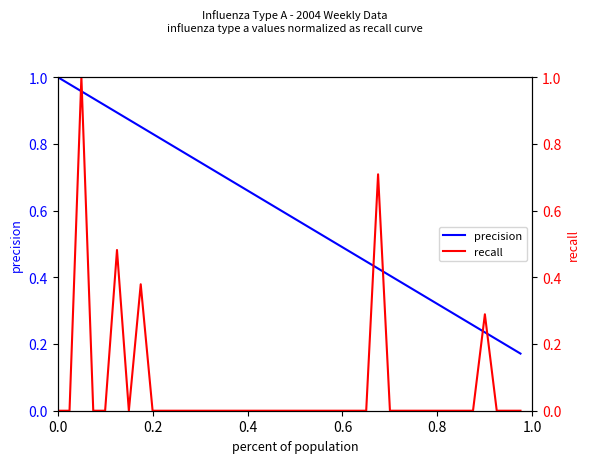

After their last crossing, which series has the higher values: precision or recall?

precision